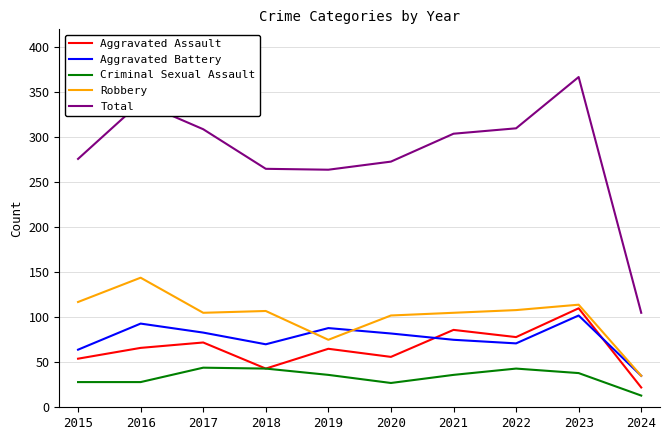

The value of Total at 2018 is 137. True or false?

False